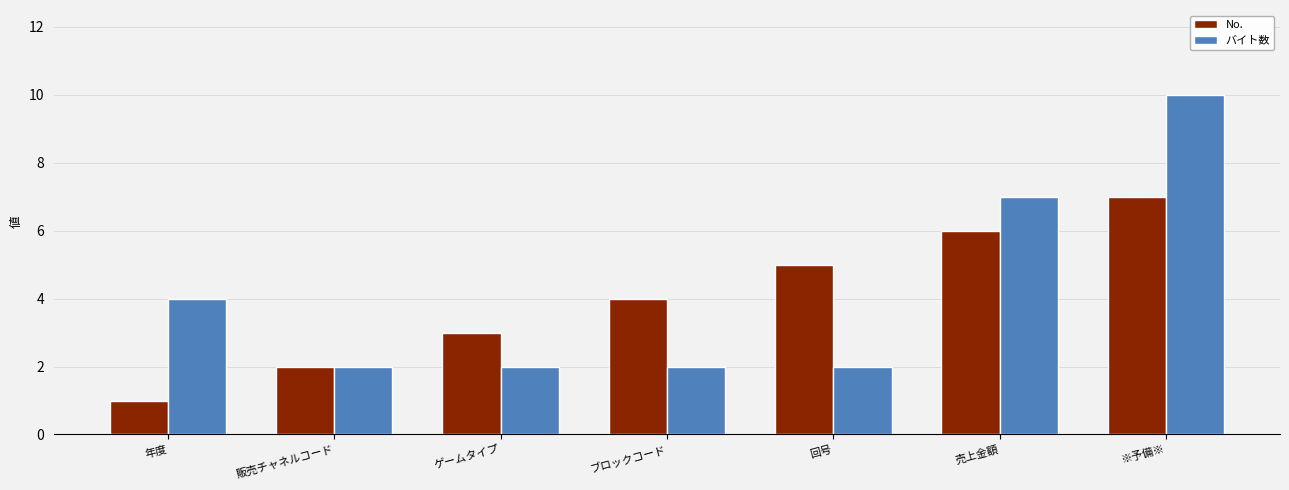

How many bars are there in total?

14